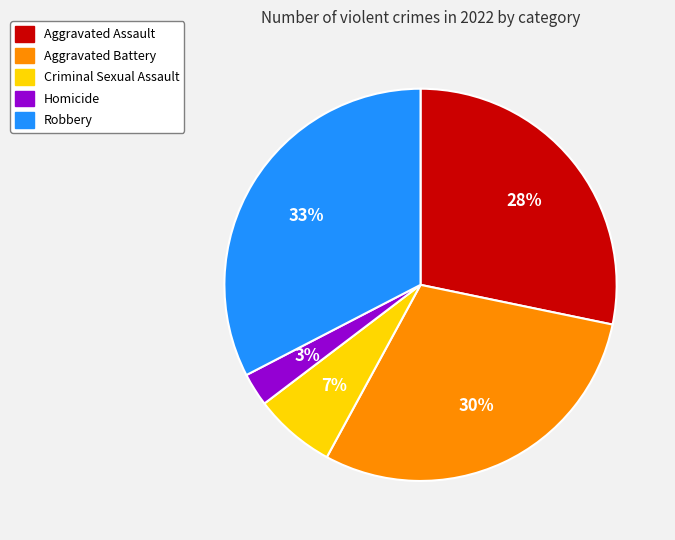

Between Homicide and Aggravated Assault, which is larger?

Aggravated Assault